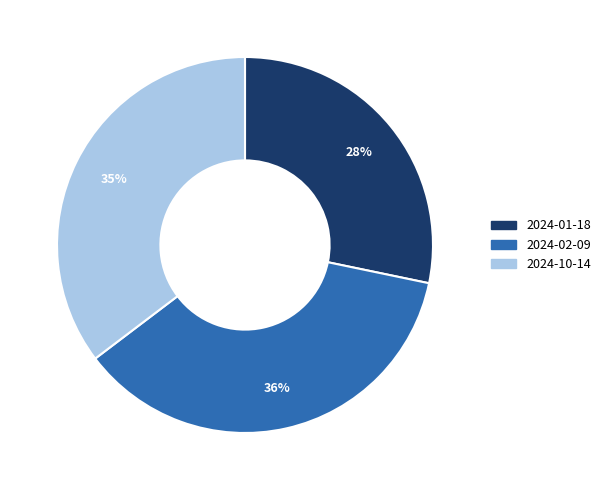

To the nearest percent, what percentage of the pie is 2024-01-18?

28%